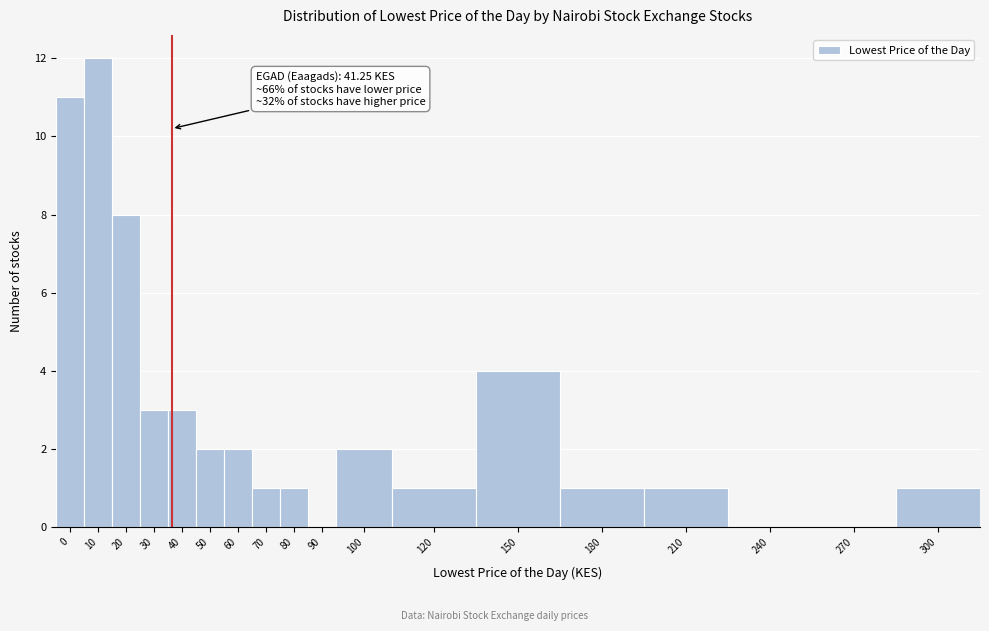

Reading left to right, extract all data points from this chart.

0=11	10=12	20=8	30=3	40=3	50=2	60=2	70=1	80=1	90=0	100=2	120=1	150=4	180=1	210=1	240=0	270=0	300=1